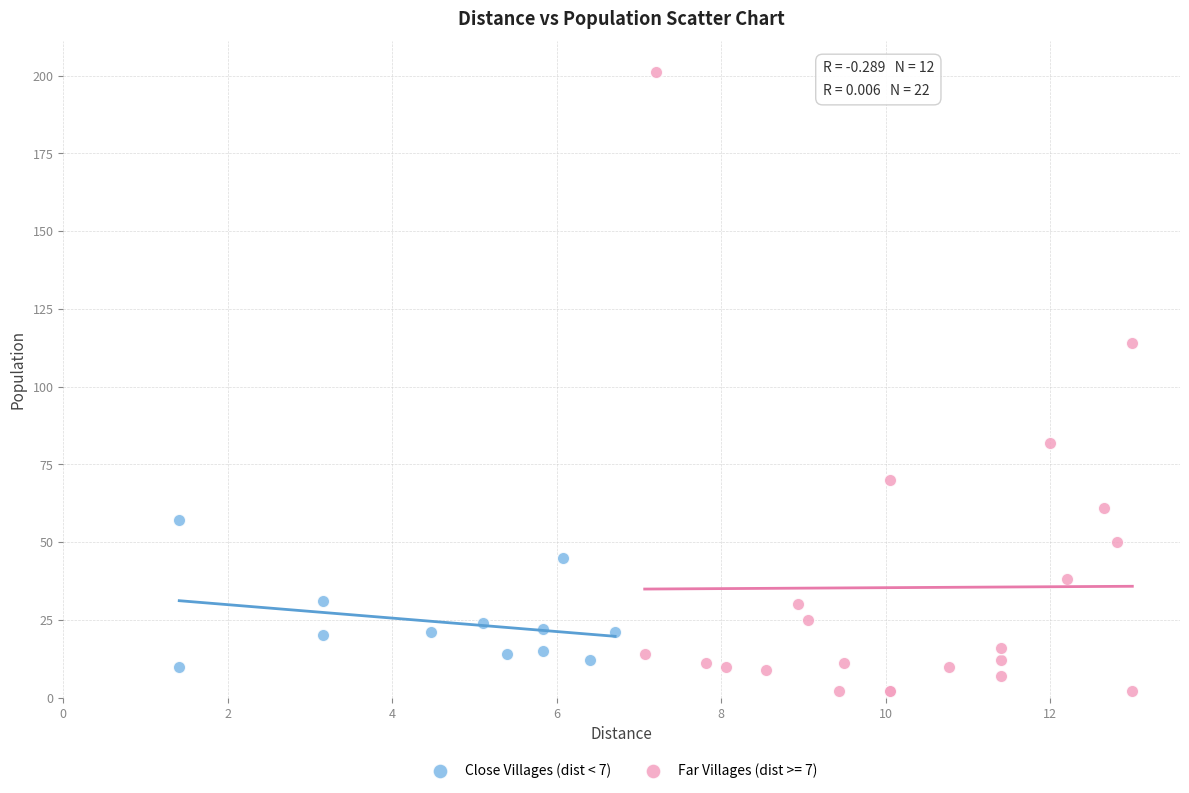

Which series reaches the maximum Y coordinate?

Far Villages (dist >= 7)